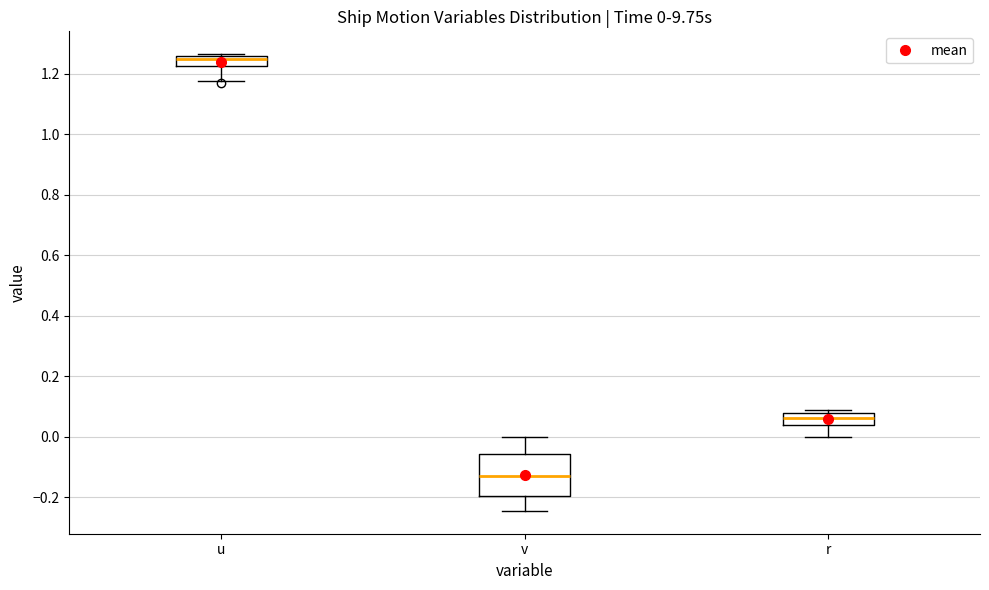

Which box's median line is the highest?

u